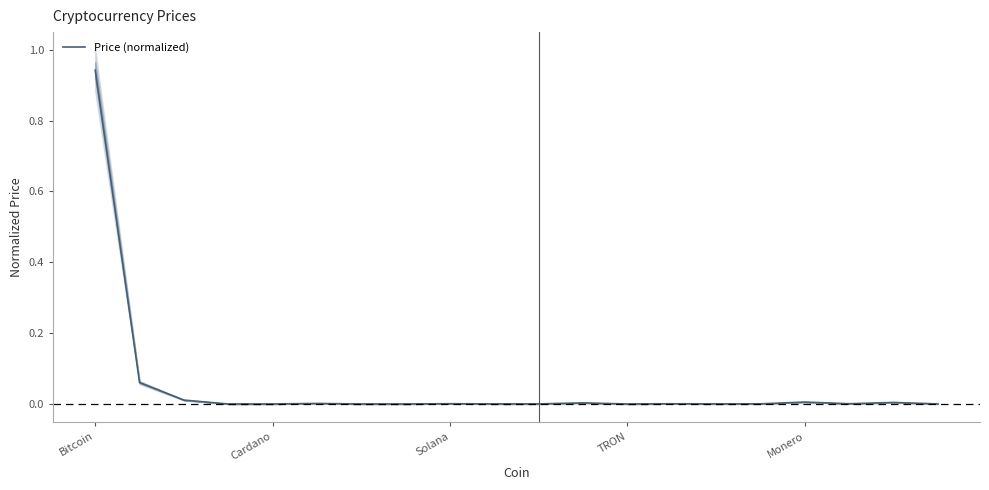

Between Bitcoin and 6, which is larger?

Bitcoin